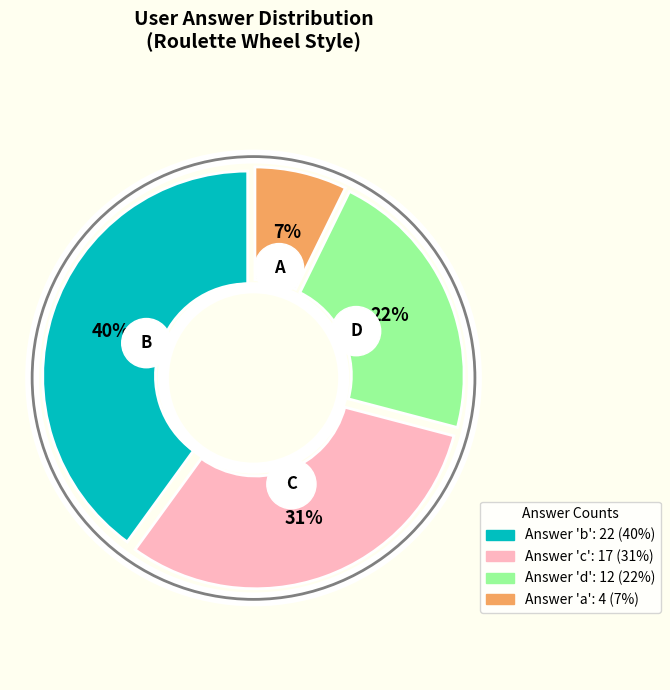

What percentage is the a slice, to the nearest percent?

7%